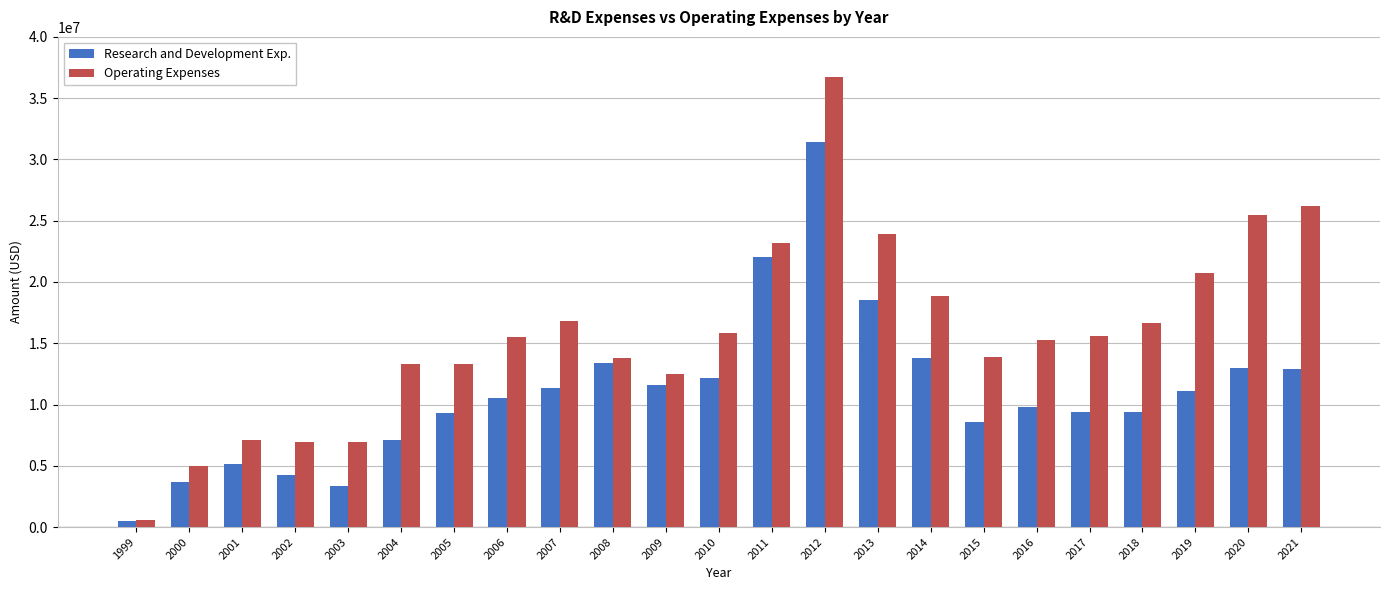

Rank the series by their average value, from highest to lowest.

Operating Expenses, Research and Development Exp.